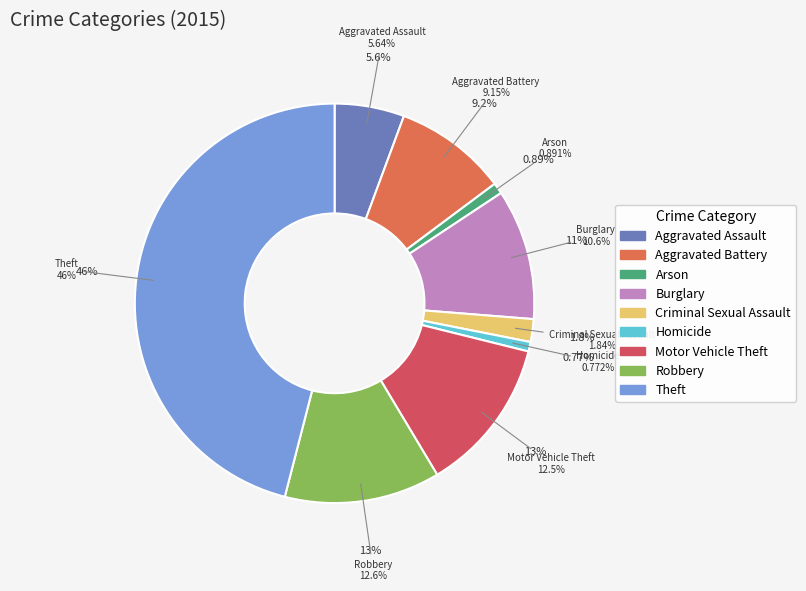

Is Arson the majority of the pie?

No